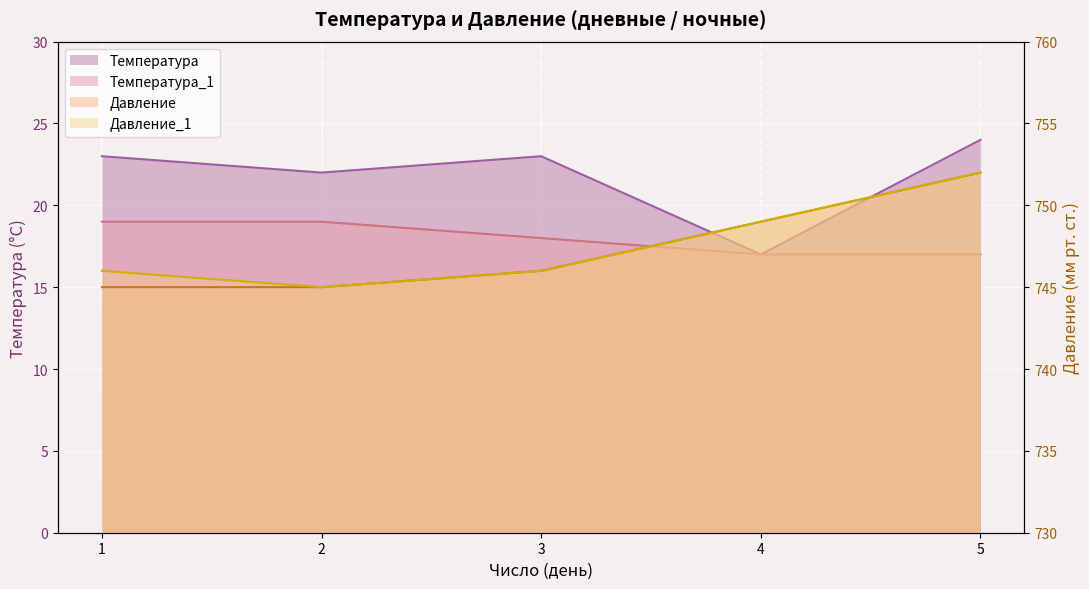

At how many categories does at least one series exceed 152?

5